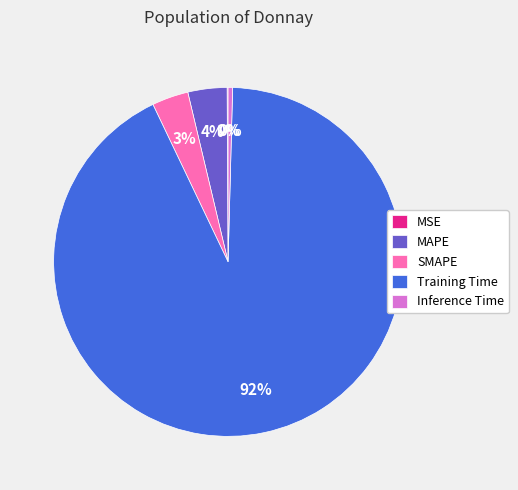

Between Training Time and Inference Time, which is larger?

Training Time